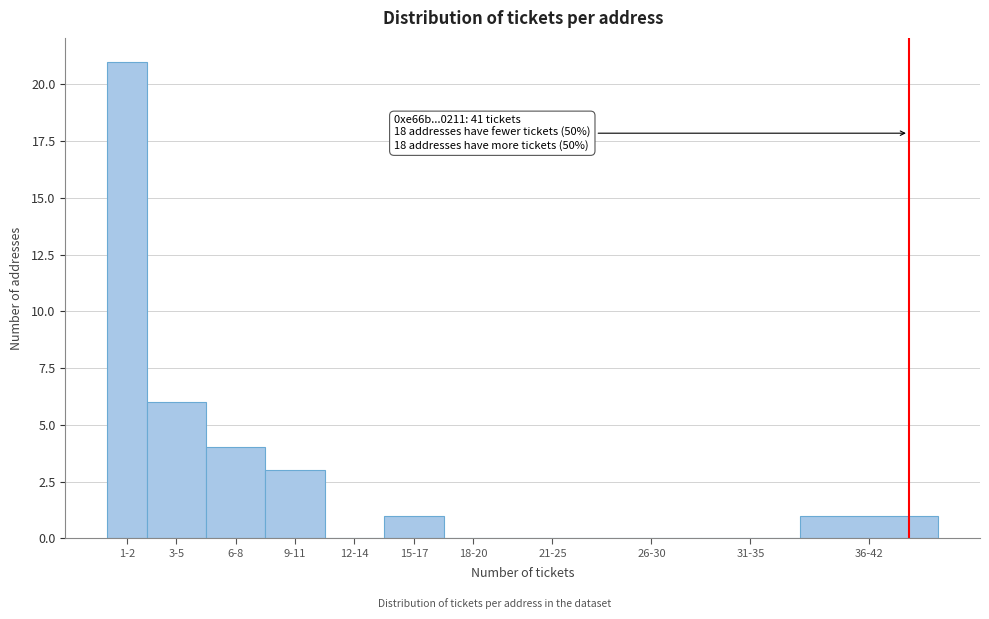

Reading left to right, list all the values displayed in this chart.

1-2=21	3-5=6	6-8=4	9-11=3	12-14=0	15-17=1	18-20=0	21-25=0	26-30=0	31-35=0	36-42=1